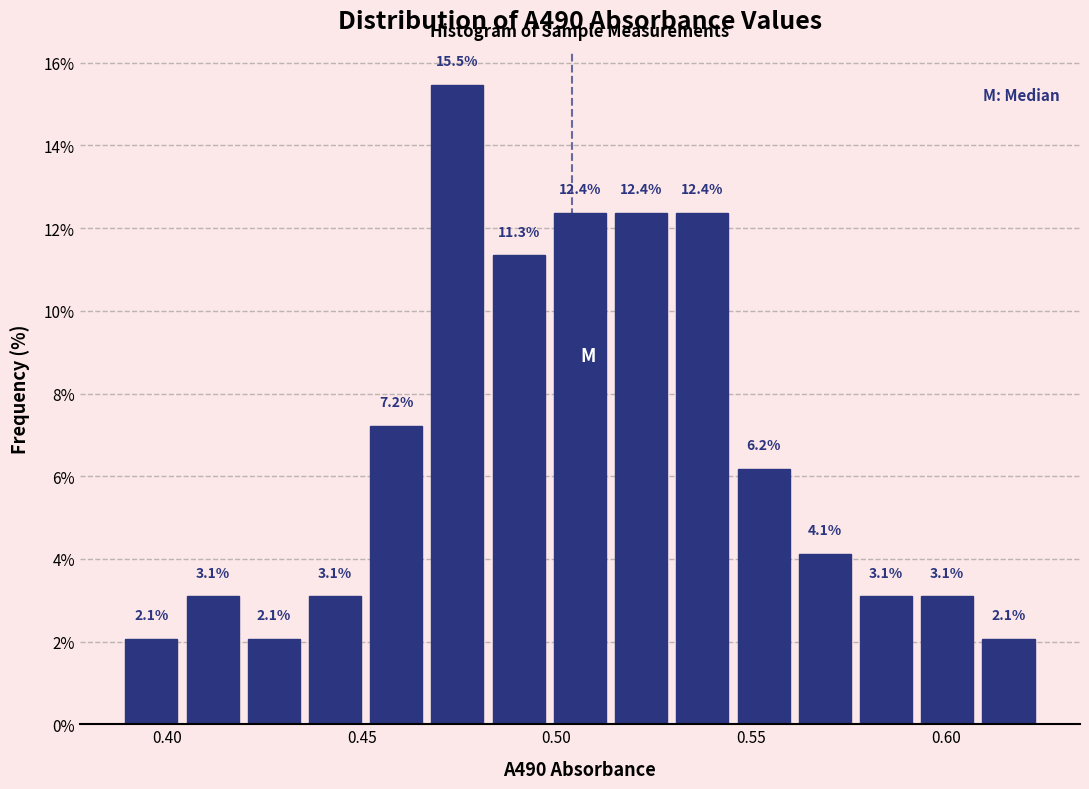

Around what value on the x-axis is the tallest bar? Give the approximate position of its centre, as read against the axis.

0.475